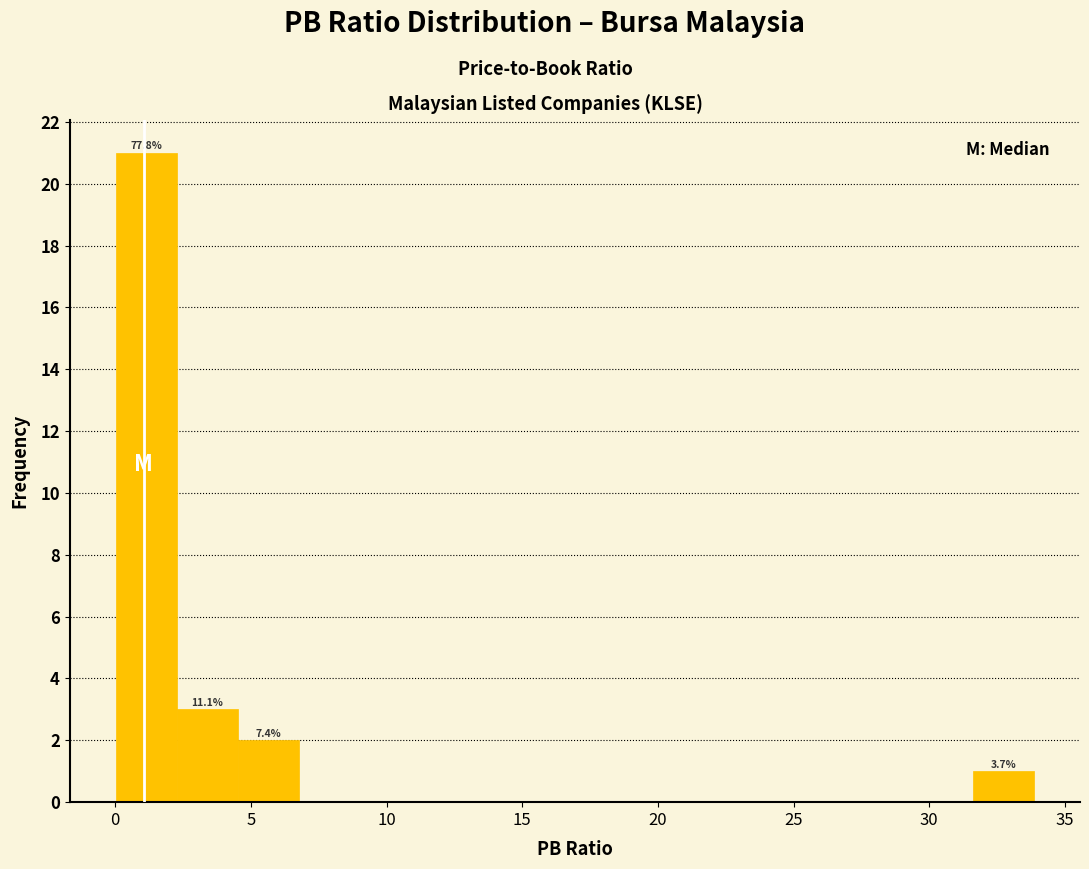

Which range on the x-axis has the tallest bar?

0.0 to 2.5